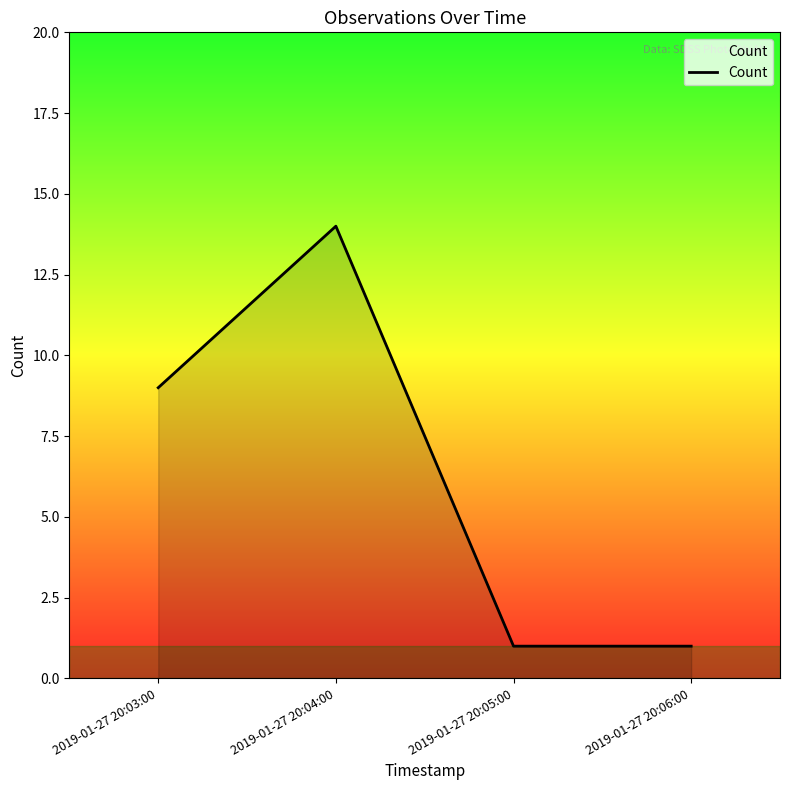

What is the difference between the maximum and second lowest values?

13